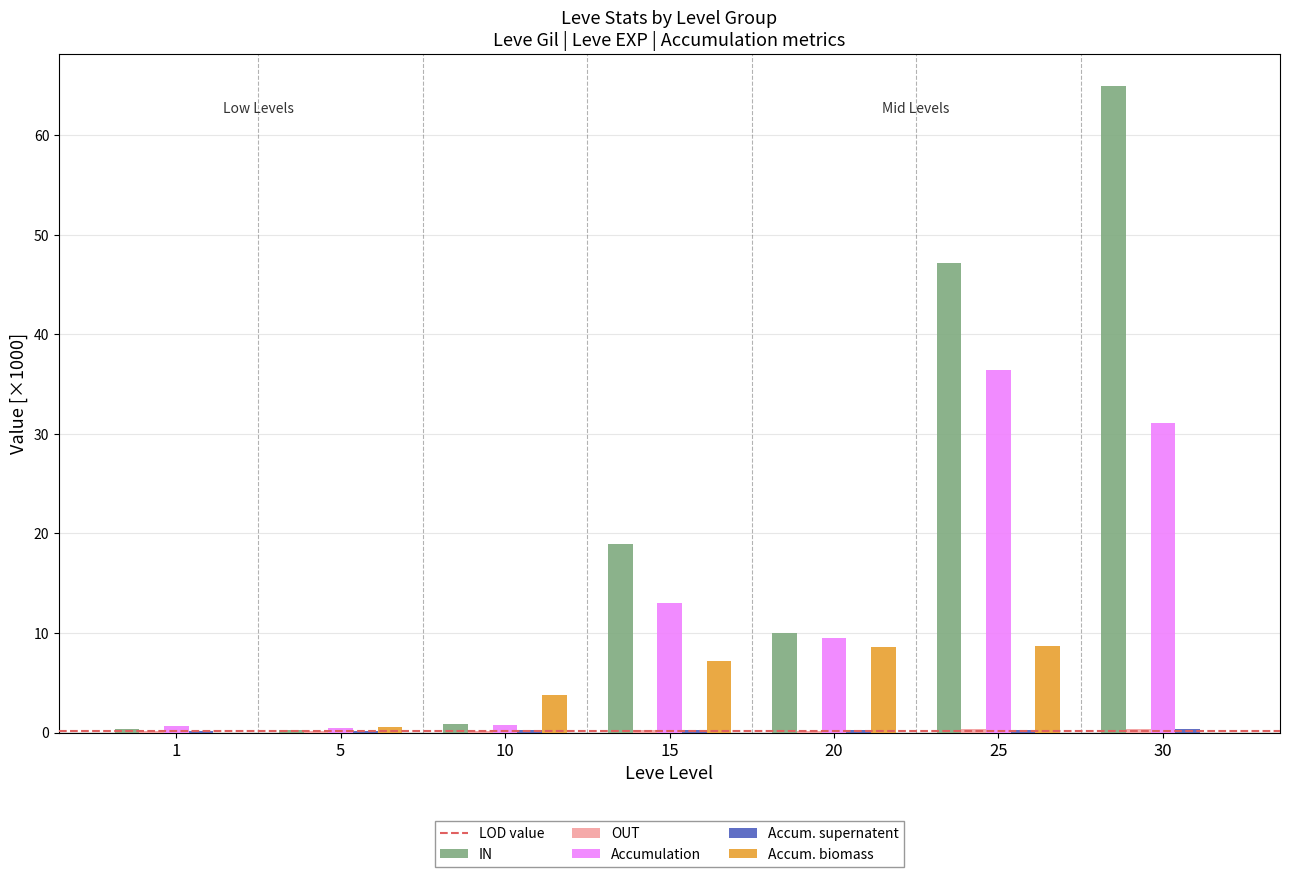

What is the sum of all Accumulation values?

91.9